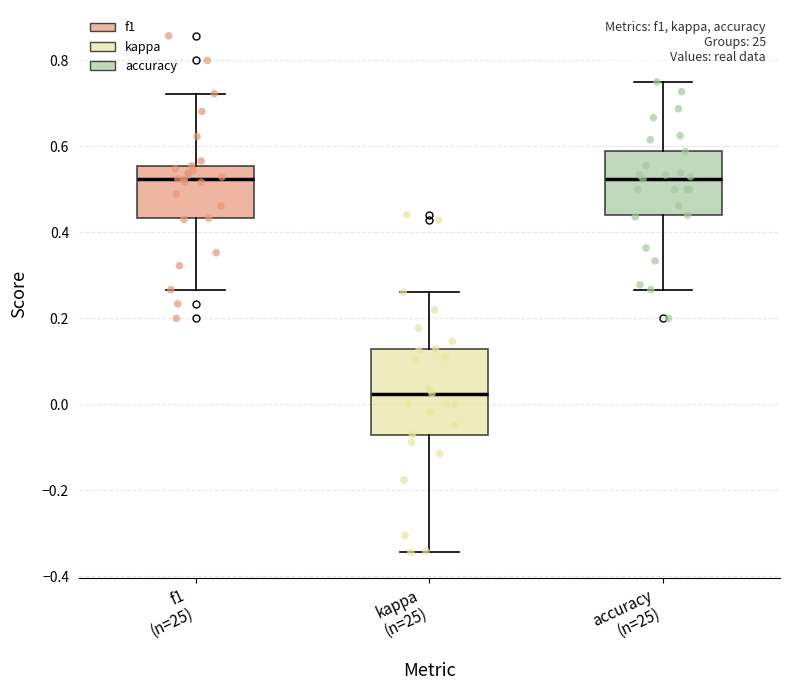

Reading left to right, read every box against the y-axis: the position of its median line, the range the box covers, and the ends of its whiskers. The values are not printed on the chart, so give them approximately, as read against the axis.

f1 (n=25): median 0.52, box 0.44 to 0.56, whiskers 0.26 to 0.72
kappa (n=25): median 0.02, box -0.08 to 0.12, whiskers -0.34 to 0.26
accuracy (n=25): median 0.52, box 0.44 to 0.58, whiskers 0.26 to 0.76